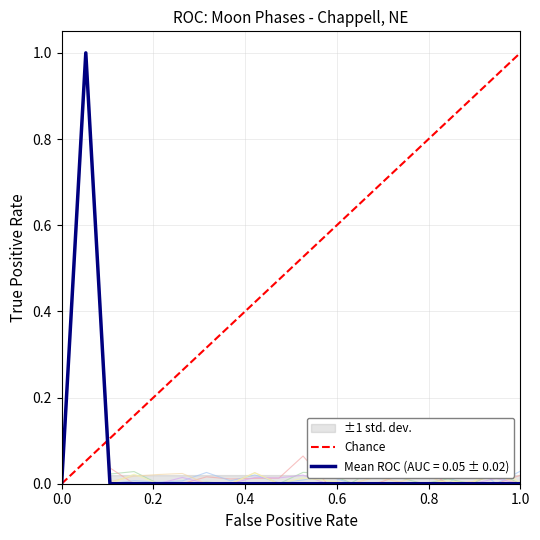

How many positive values are there?

1